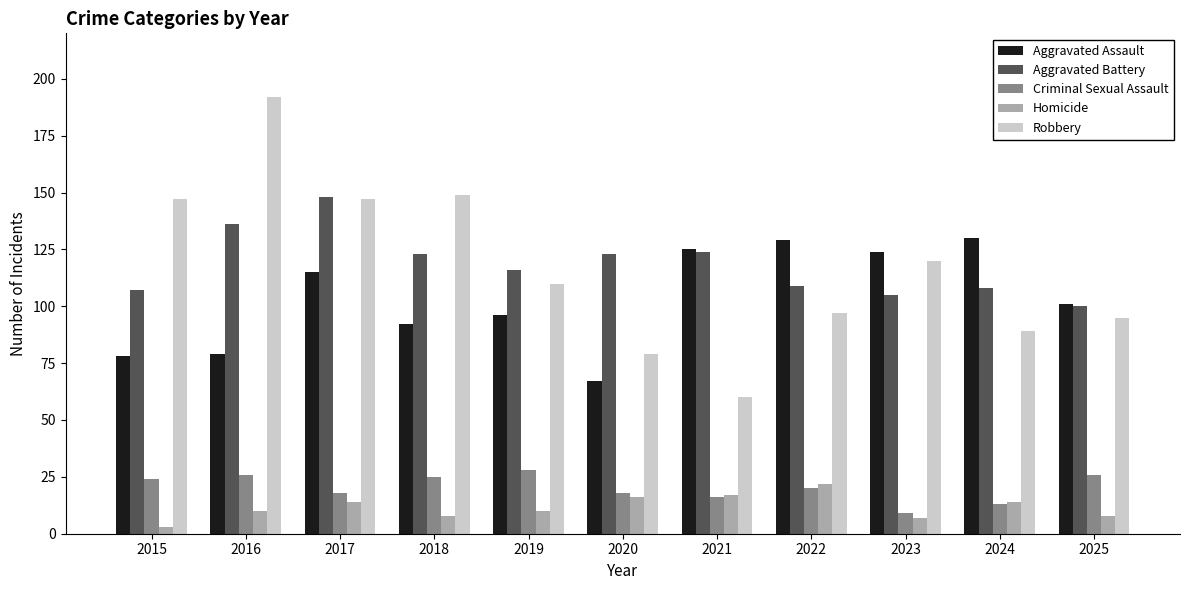

What is the difference between the Homicide values at 2024 and 2023?

7